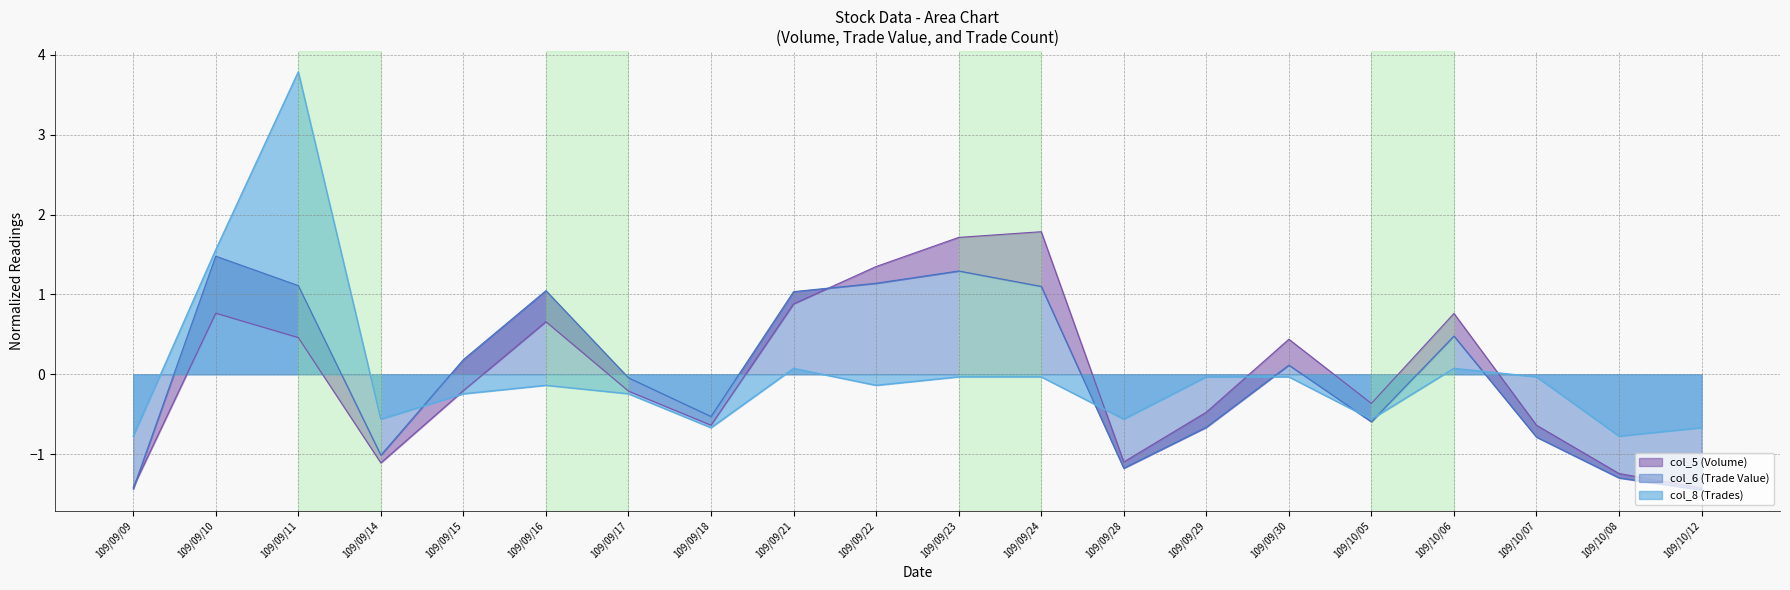

What is the label of the 19th point from the right?

109/09/10